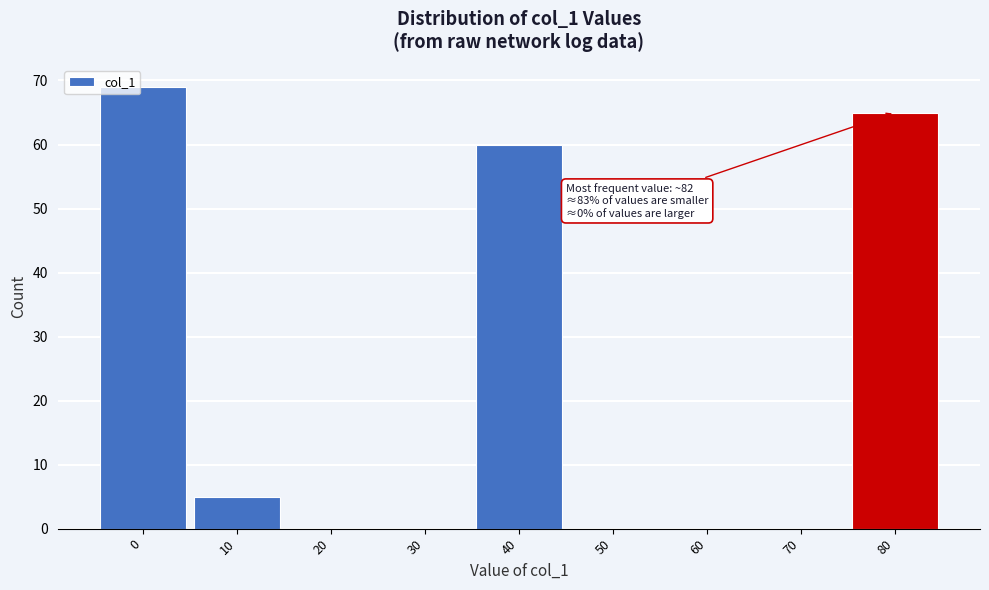

Reading right to left, what are all the values shown in this chart?

80=65	70=0	60=0	50=0	40=60	30=0	20=0	10=5	0=69